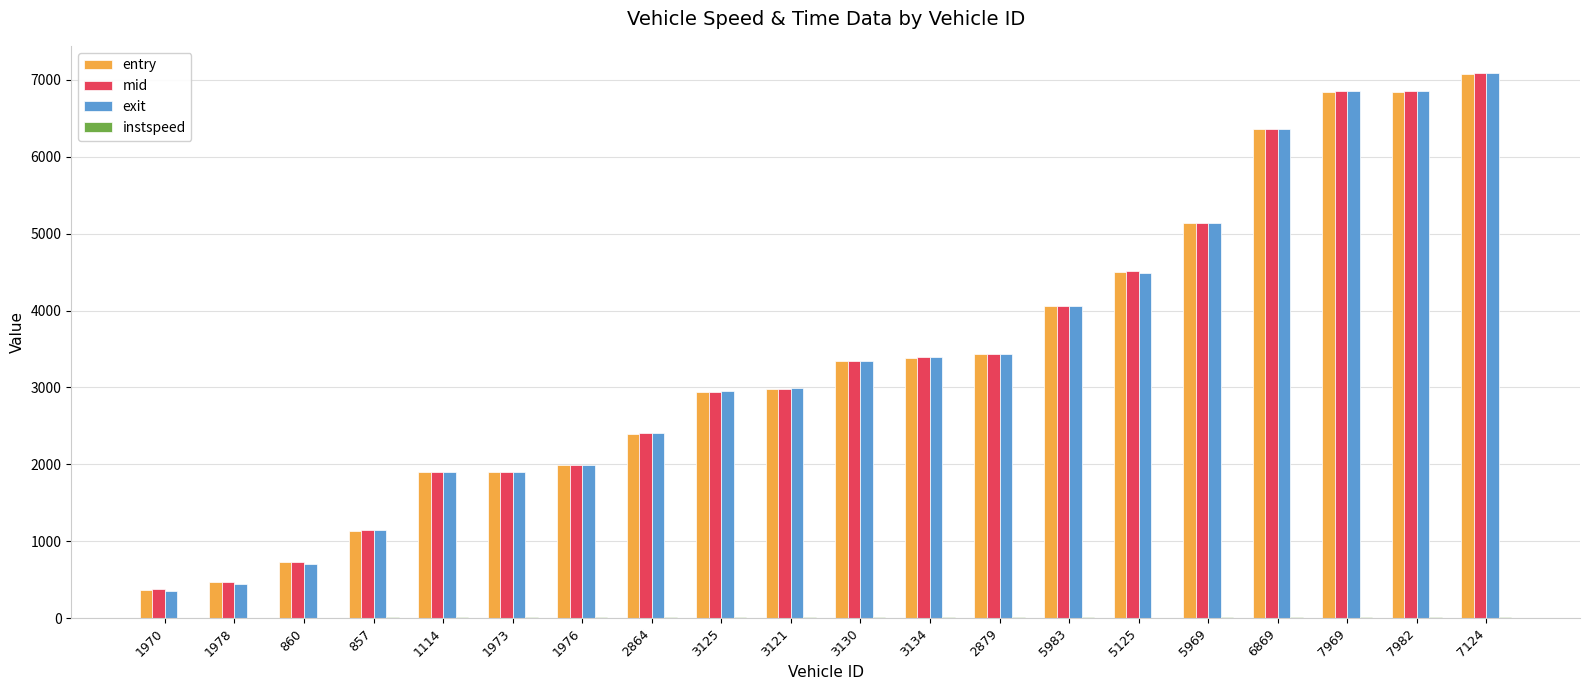

What is the maximum value shown in the chart?

7089.0